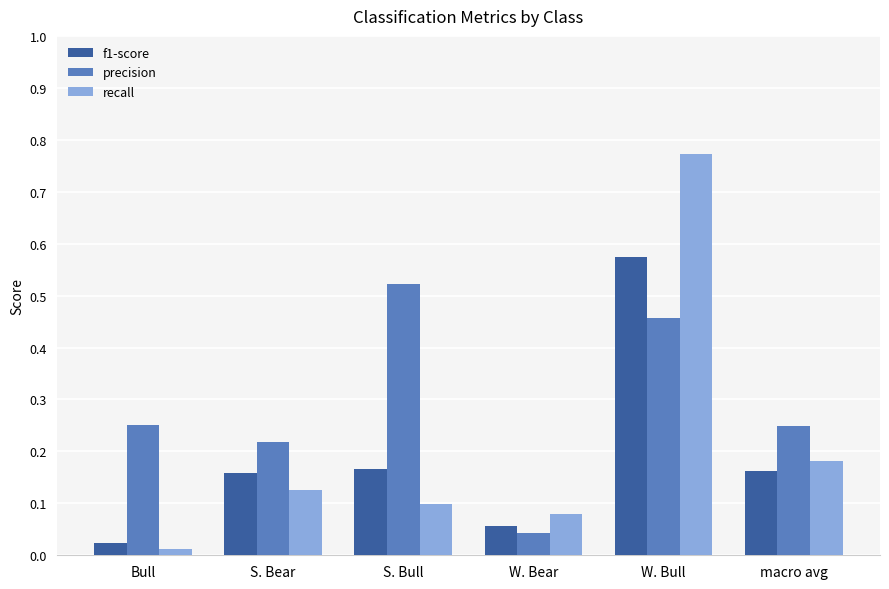

At macro avg, list the series in order from largest to smallest.

precision, recall, f1-score